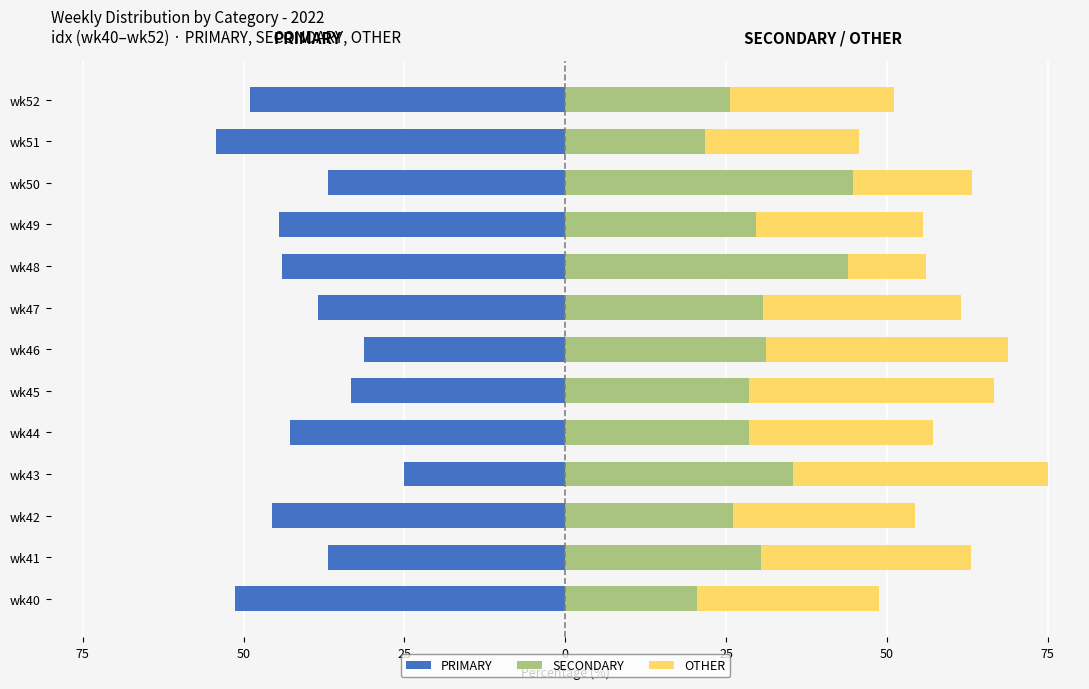

Which series changed the most between wk51 and wk52?

PRIMARY